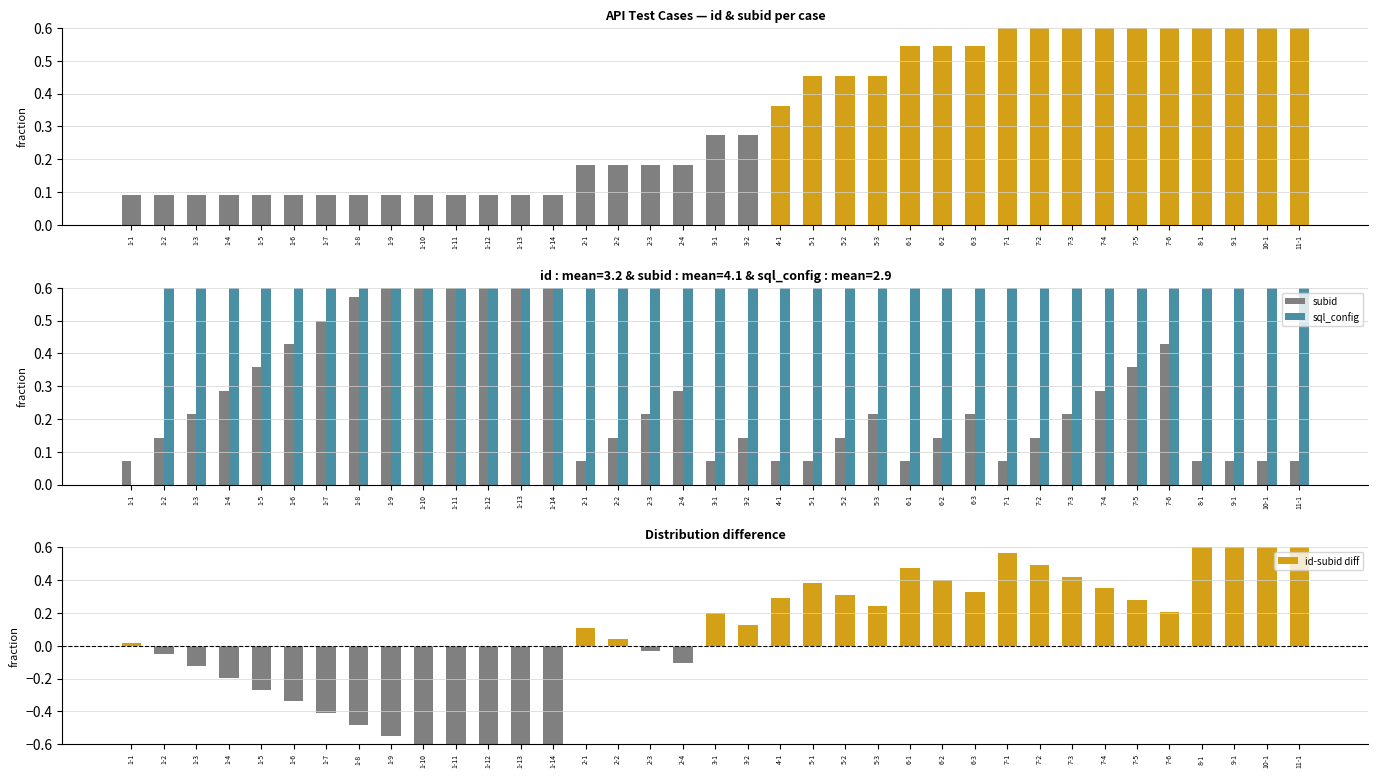

Between 7-5 and 7-3, which is larger?

7-5